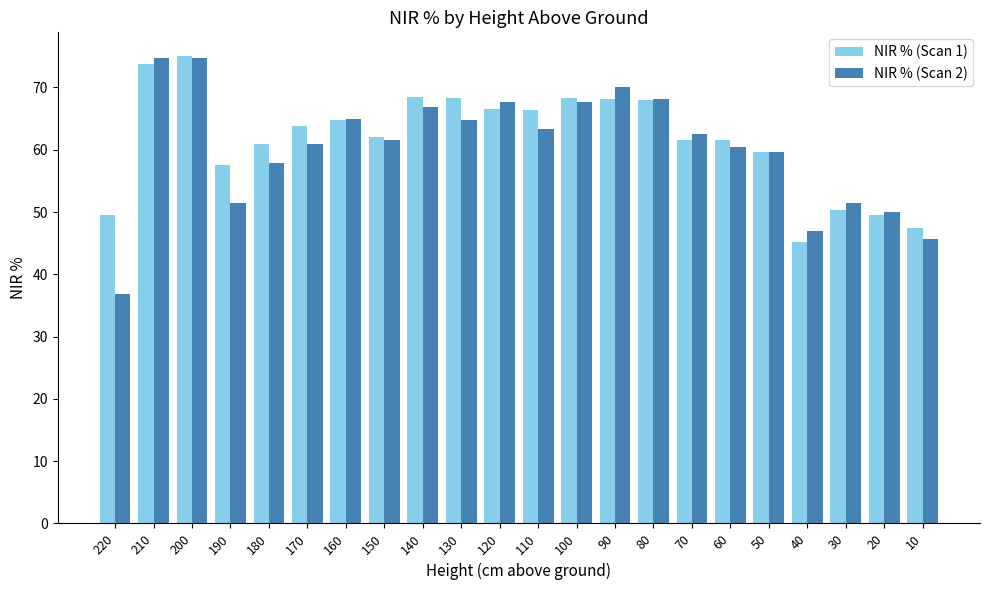

What value does the NIR % (Scan 1) series have at 40?

45.2